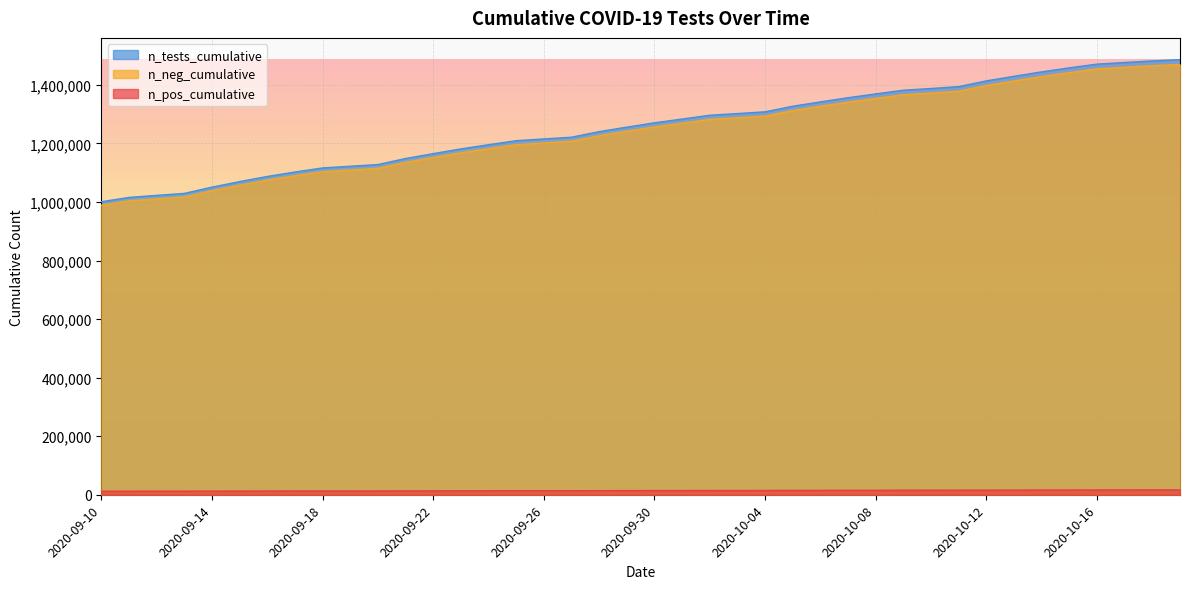

Reading left to right, extract all data points from this chart.

n_pos_cumulative: 988580	1003218	1010176	1016803	1038016	1056828	1074248	1089311	1103184	1108919	1114589	1135049	1151632	1167690	1181877	1195486	1201375	1207245	1226133	1241392	1256062	1268789	1281644	1287271	1293184	1312042	1326748	1340750	1353618	1366086	1371880	1378224	1397691	1413238	1428215	1441763	1454340	1459909	1465193	1469442
n_neg_cumulative: 12087	12206	12267	12338	12440	12575	12713	12826	12921	12980	13057	13208	13308	13450	13574	13709	13773	13825	13950	14060	14183	14311	14432	14536	14617	14814	15011	15213	15371	15509	15570	15646	15796	15941	16098	16231	16356	16427	16497	16531
n_tests_cumulative: 1000667	1015424	1022443	1029141	1050456	1069403	1086961	1102137	1116105	1121899	1127646	1148257	1164940	1181140	1195451	1209195	1215148	1221070	1240083	1255452	1270245	1283100	1296076	1301807	1307801	1326856	1341759	1355963	1368989	1381595	1387450	1393870	1413487	1429179	1444313	1457994	1470696	1476336	1481690	1485973